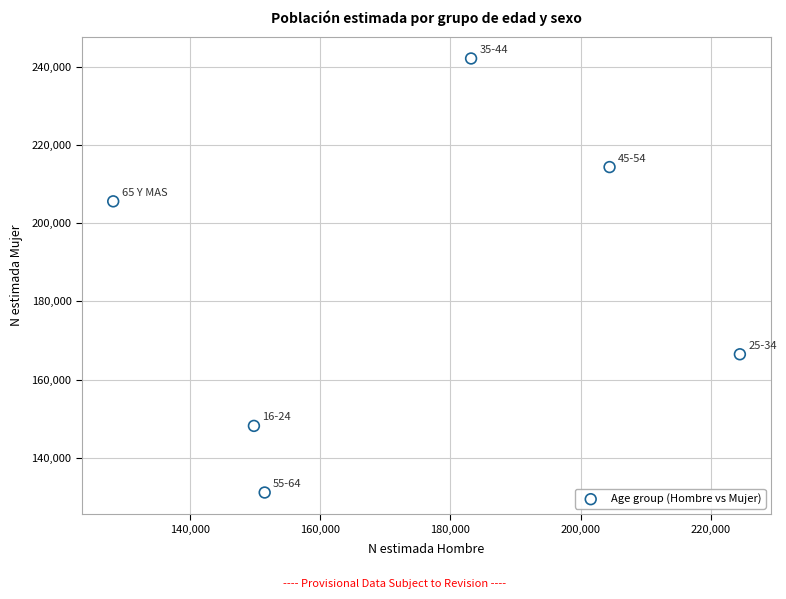

What is the average Y value?

184648